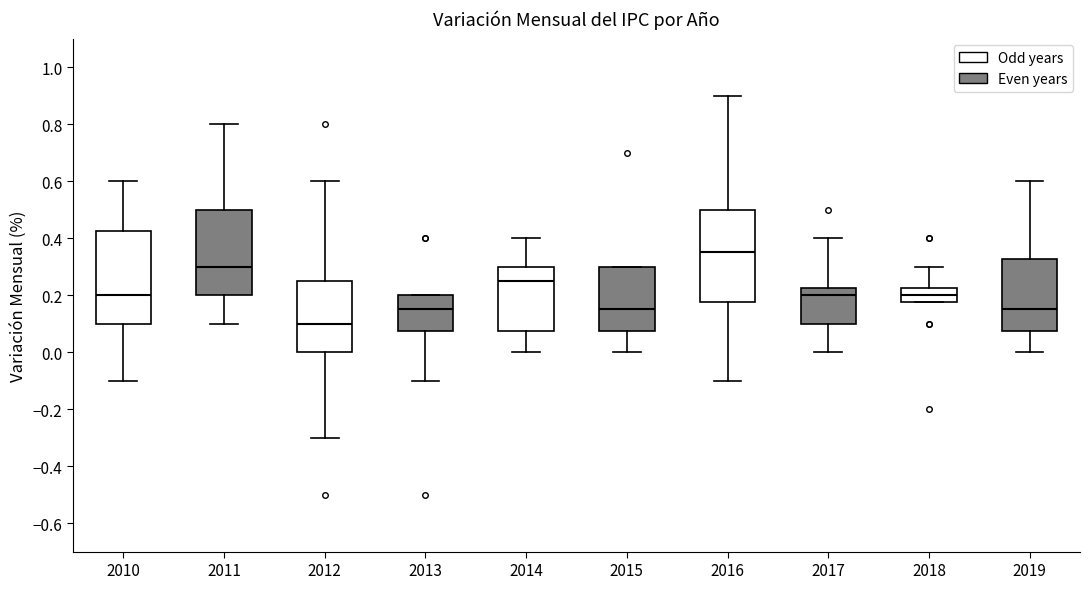

Reading left to right, transcribe this box plot: for each box, give where its median line is, the range the box spans, and where its two whiskers end, as read against the y-axis. The values are not printed on the chart, so give them approximately, as read against the axis.

2010: median 0.20, box 0.10 to 0.42, whiskers -0.10 to 0.60
2011: median 0.30, box 0.20 to 0.50, whiskers 0.10 to 0.80
2012: median 0.10, box 0.00 to 0.26, whiskers -0.30 to 0.60
2013: median 0.16, box 0.08 to 0.20, whiskers -0.10 to 0.20
2014: median 0.26, box 0.08 to 0.30, whiskers 0.00 to 0.40
2015: median 0.16, box 0.08 to 0.30, whiskers 0.00 to 0.30
2016: median 0.36, box 0.18 to 0.50, whiskers -0.10 to 0.90
2017: median 0.20, box 0.10 to 0.22, whiskers 0.00 to 0.40
2018: median 0.20, box 0.18 to 0.22, whiskers 0.18 to 0.30
2019: median 0.16, box 0.08 to 0.32, whiskers 0.00 to 0.60